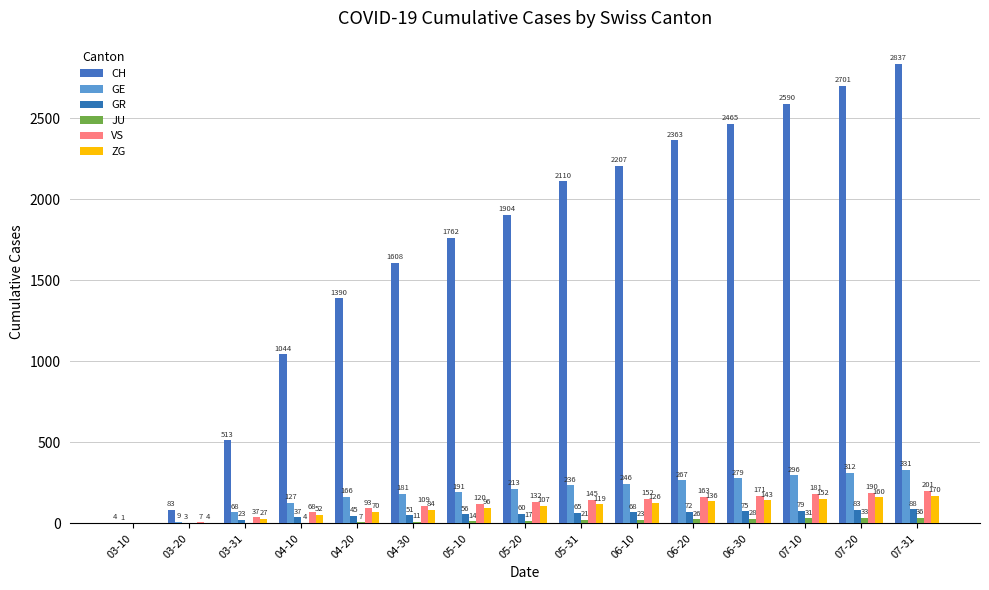

At which label does JU reach its peak?

07-31